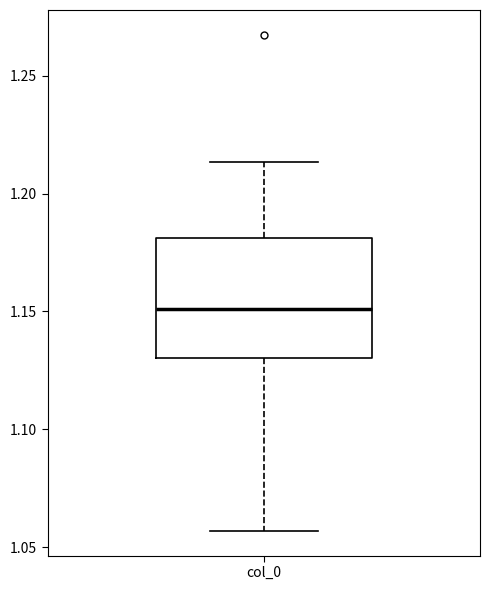

Transcribe this box plot: give where the median line is, the range the box spans, and where the two whiskers end, as read against the y-axis. The values are not printed on the chart, so give them approximately, as read against the axis.

median 1.150, box 1.130 to 1.180, whiskers 1.055 to 1.215